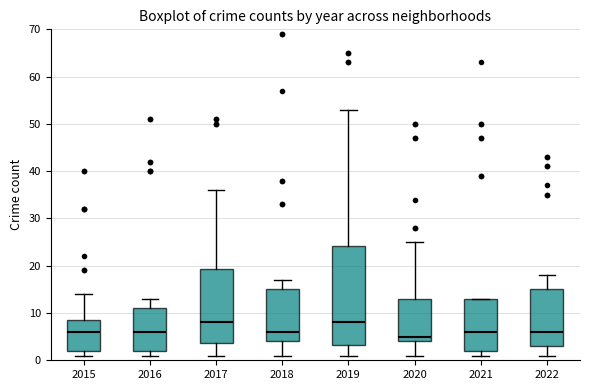

Reading left to right, read every box against the y-axis: the position of its median line, the range the box covers, and the ends of its whiskers. The values are not printed on the chart, so give them approximately, as read against the axis.

2015: median 6, box 2 to 9, whiskers 1 to 14
2016: median 6, box 2 to 11, whiskers 1 to 13
2017: median 8, box 4 to 19, whiskers 1 to 36
2018: median 6, box 4 to 15, whiskers 1 to 17
2019: median 8, box 3 to 24, whiskers 1 to 53
2020: median 5, box 4 to 13, whiskers 1 to 25
2021: median 6, box 2 to 13, whiskers 1 to 13
2022: median 6, box 3 to 15, whiskers 1 to 18